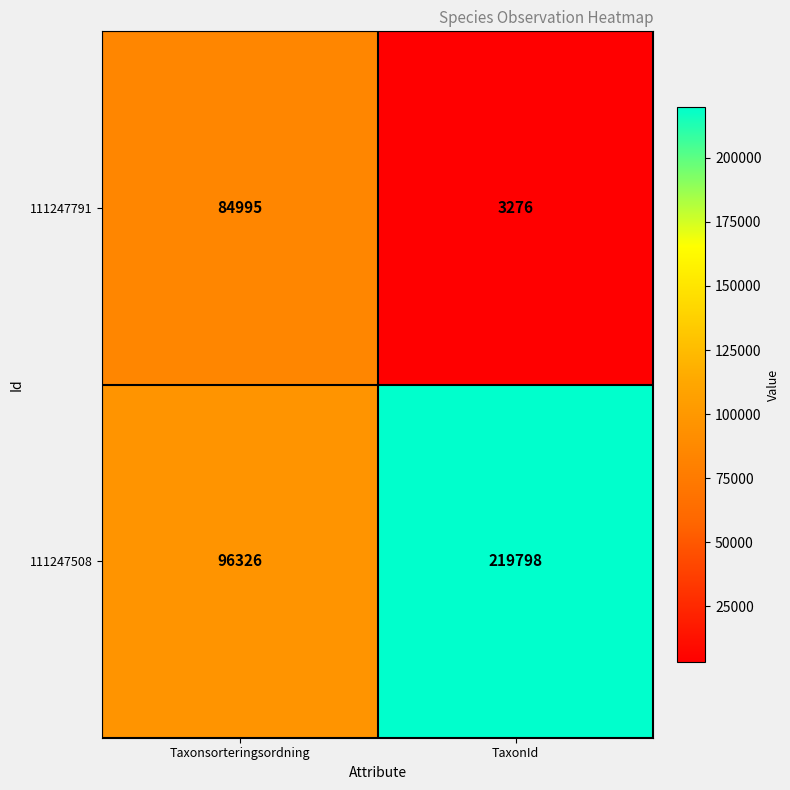

Which series has the widest spread of values?

111247508